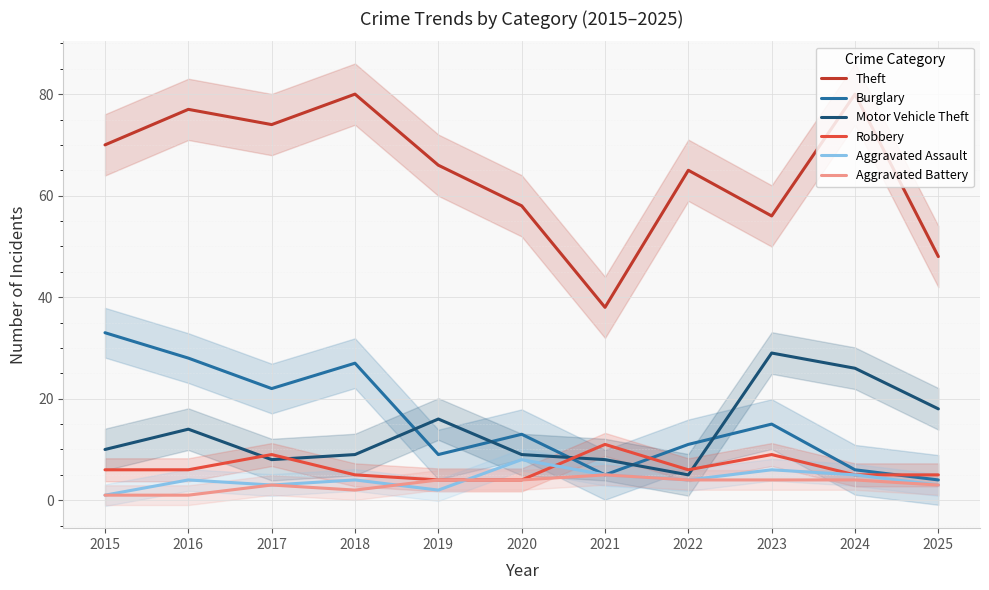

Count the Aggravated Battery values in the range 2 to 4.

8